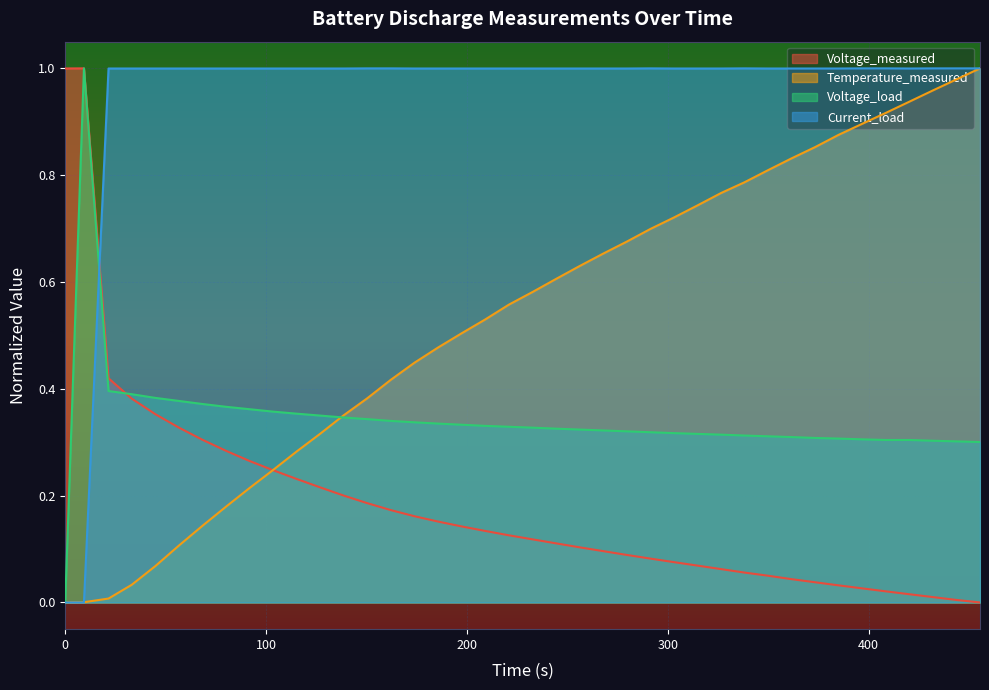

How many interior local peaks does the Voltage_load series have?

1